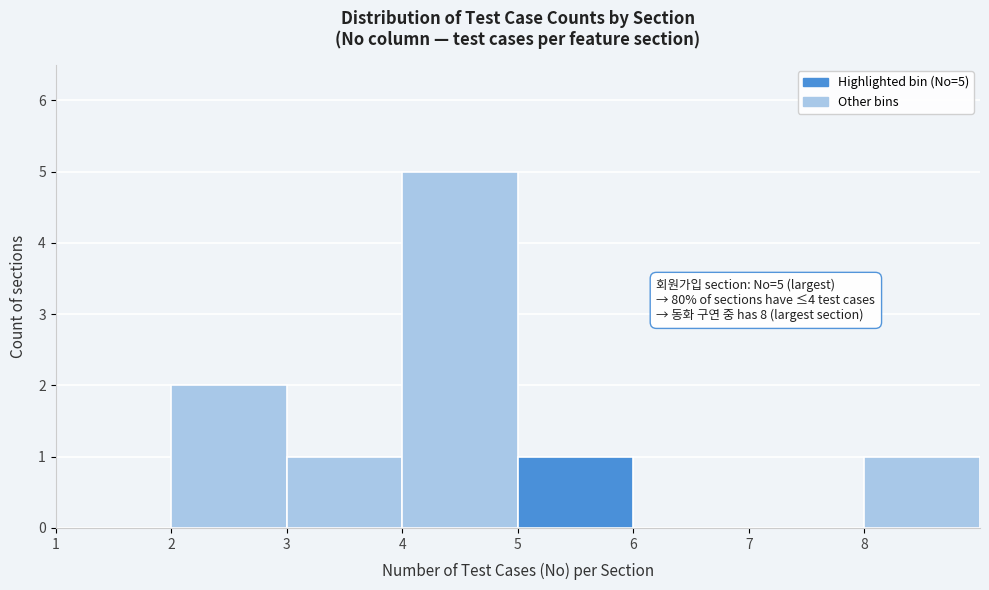

Over which range of the x-axis is the bar tallest?

4 to 5